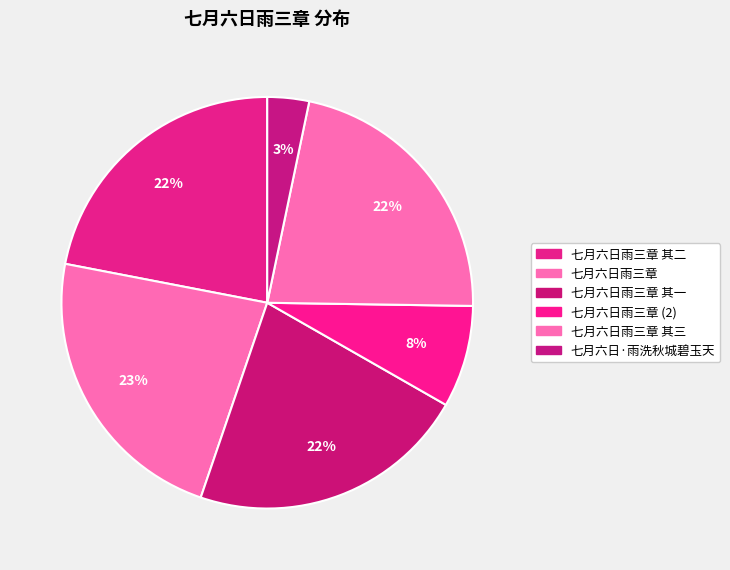

Count the number of slices in the pie.

6